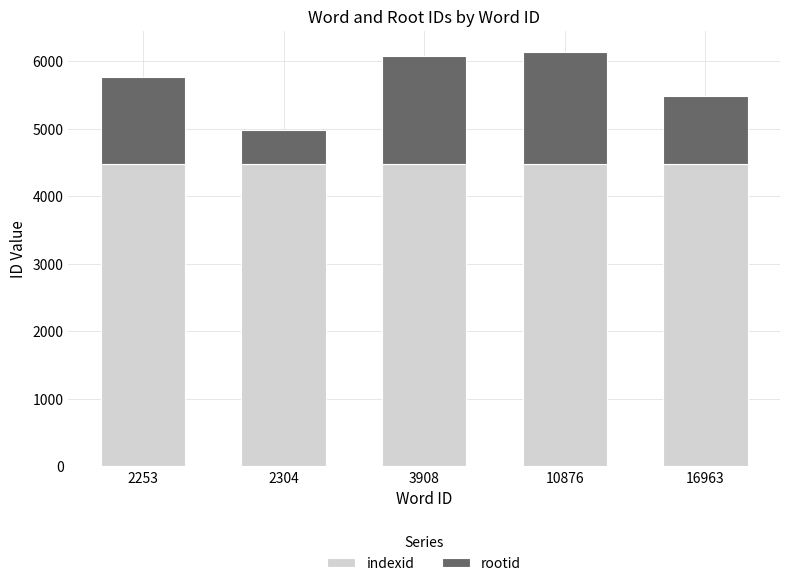

What is the total value across all series at 10876?

6140